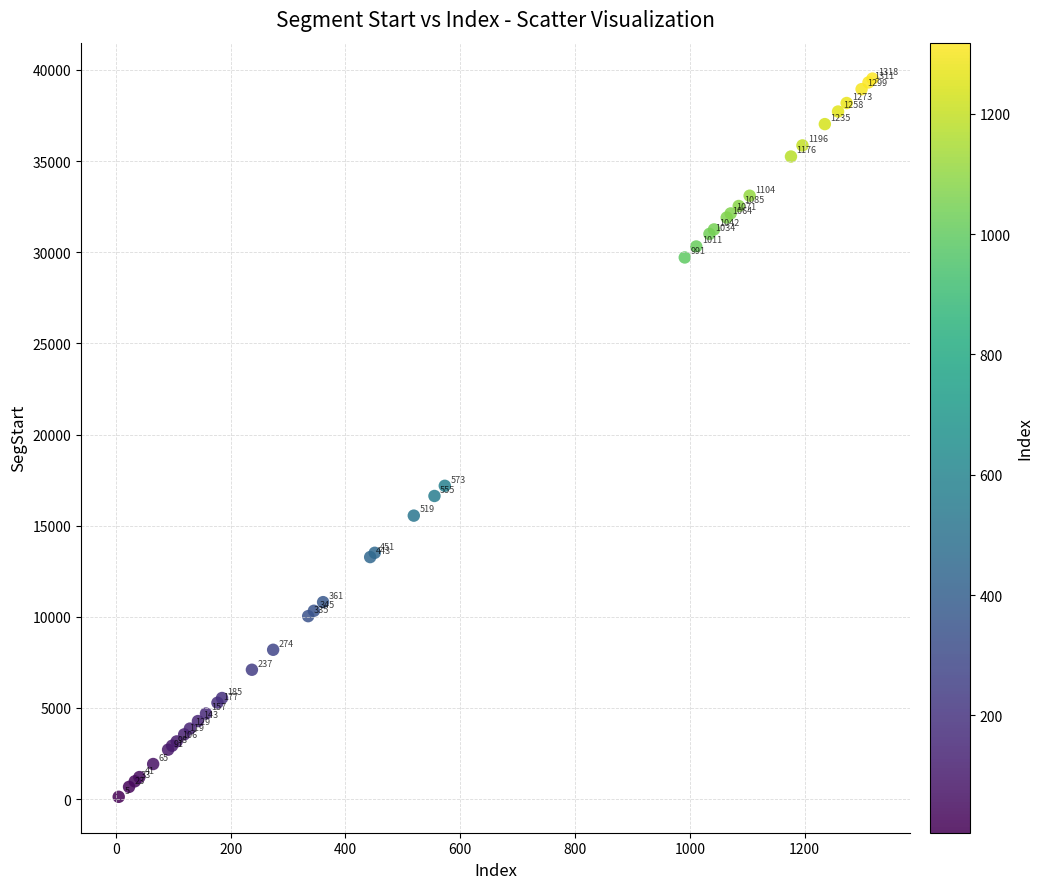

What Y value in the scatter plot is closest to 19825?

17187.2